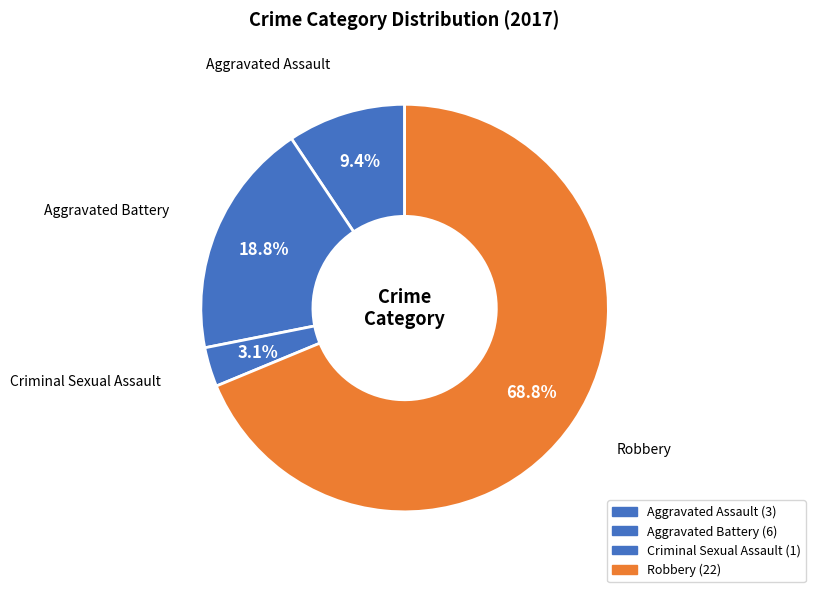

To the nearest percent, what is the difference between the Aggravated Assault and Aggravated Battery slice percentages?

9%